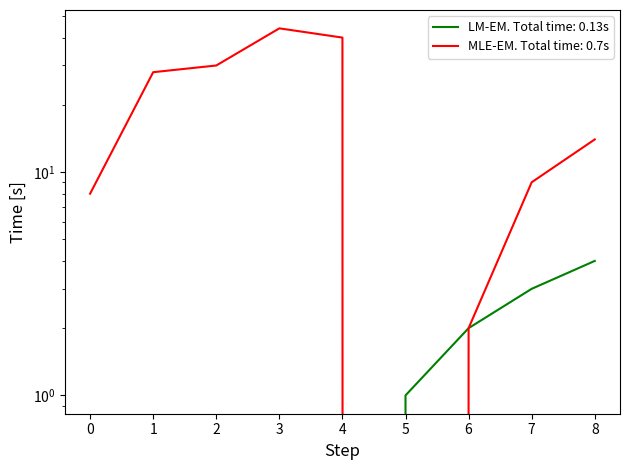

Is this an area chart (filled region under the line)?

No